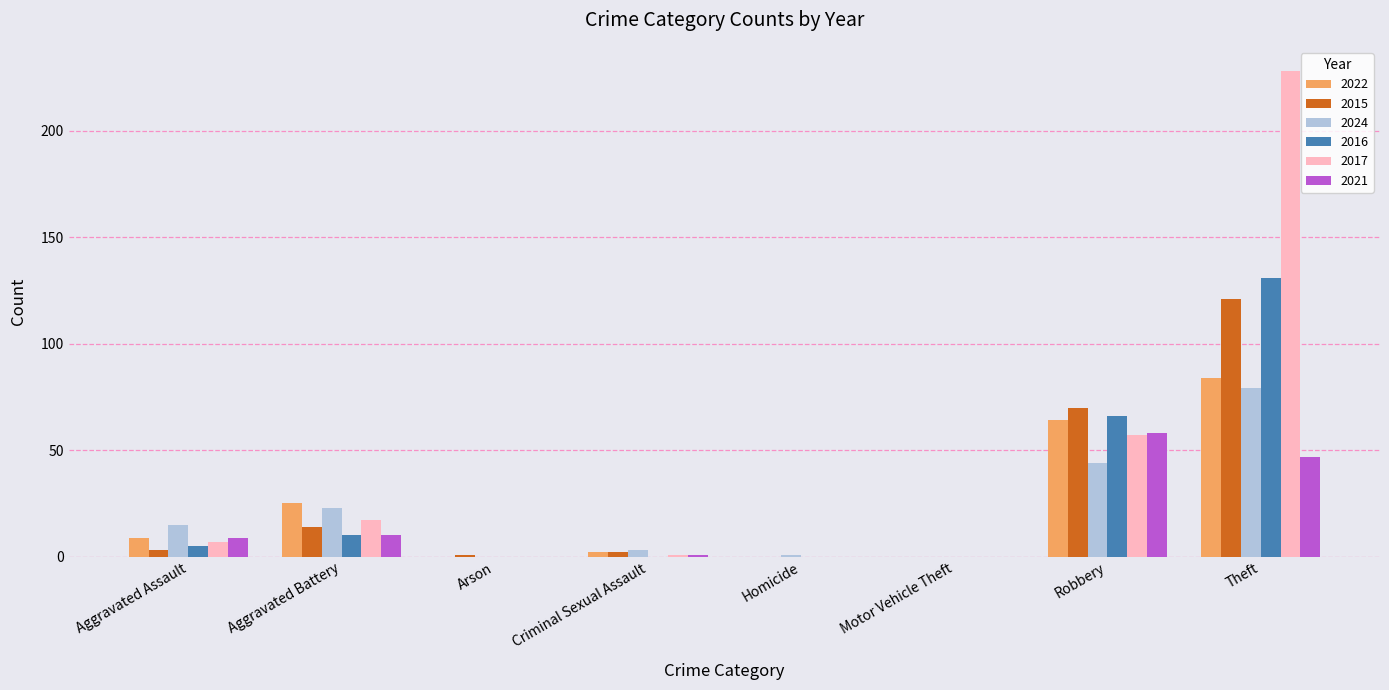

What is the average value of the 2017 series?

39